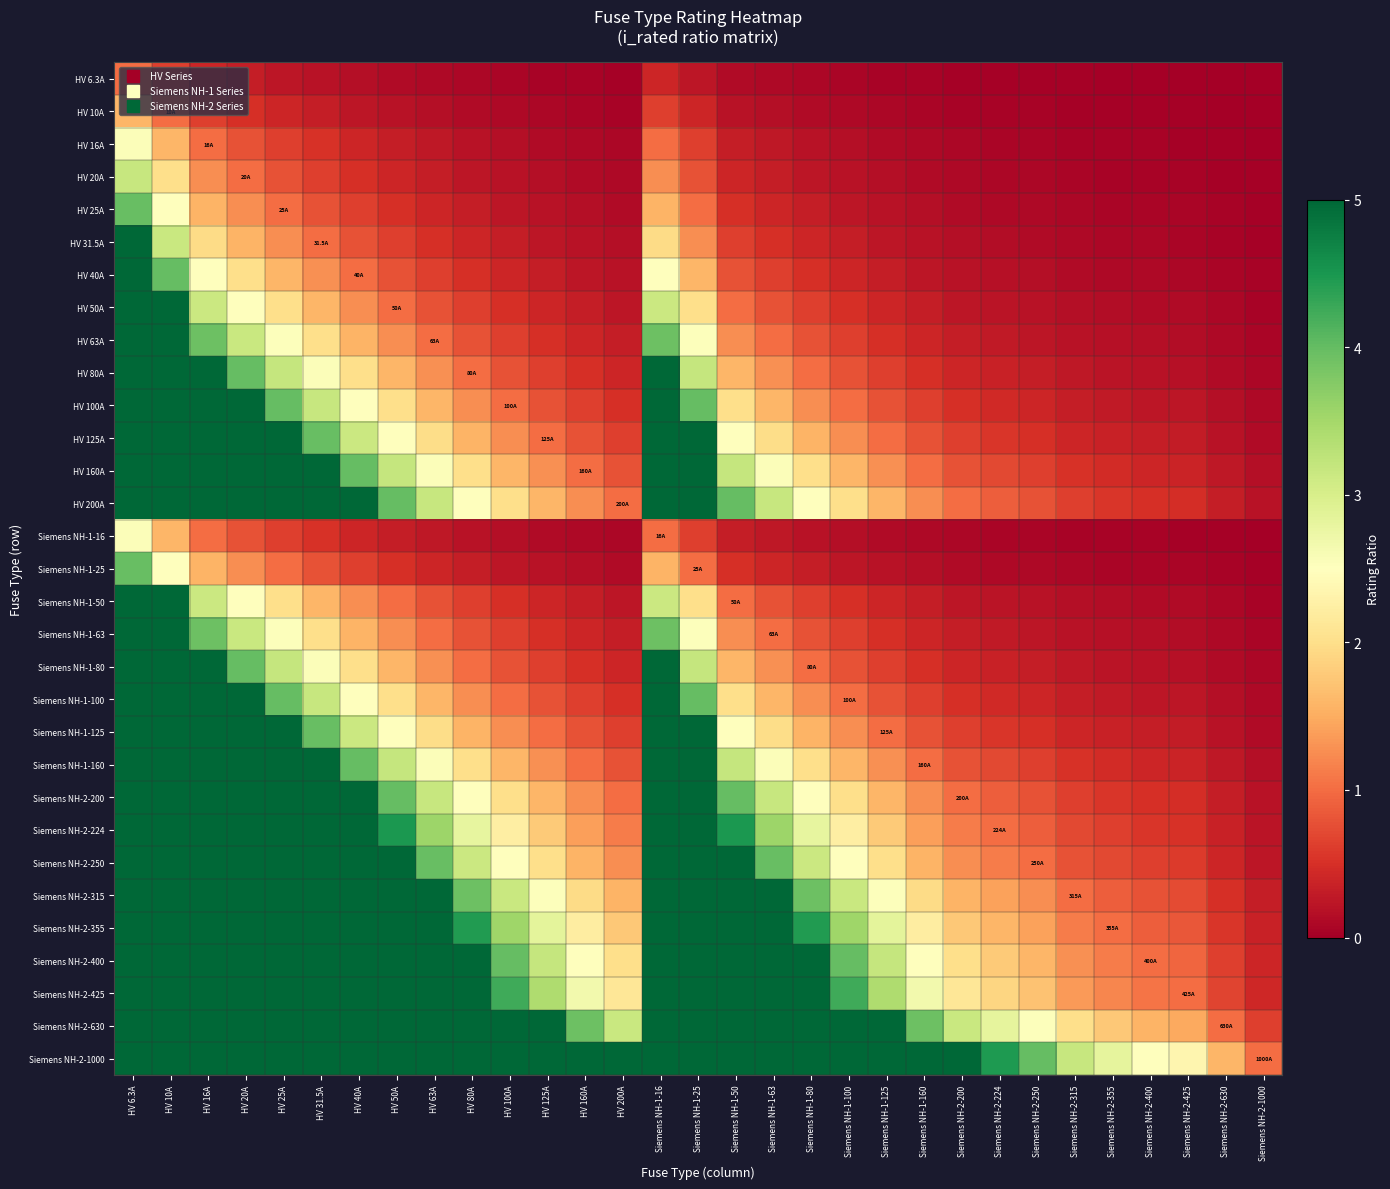

Which series has the largest range (max minus min)?

HV 63A